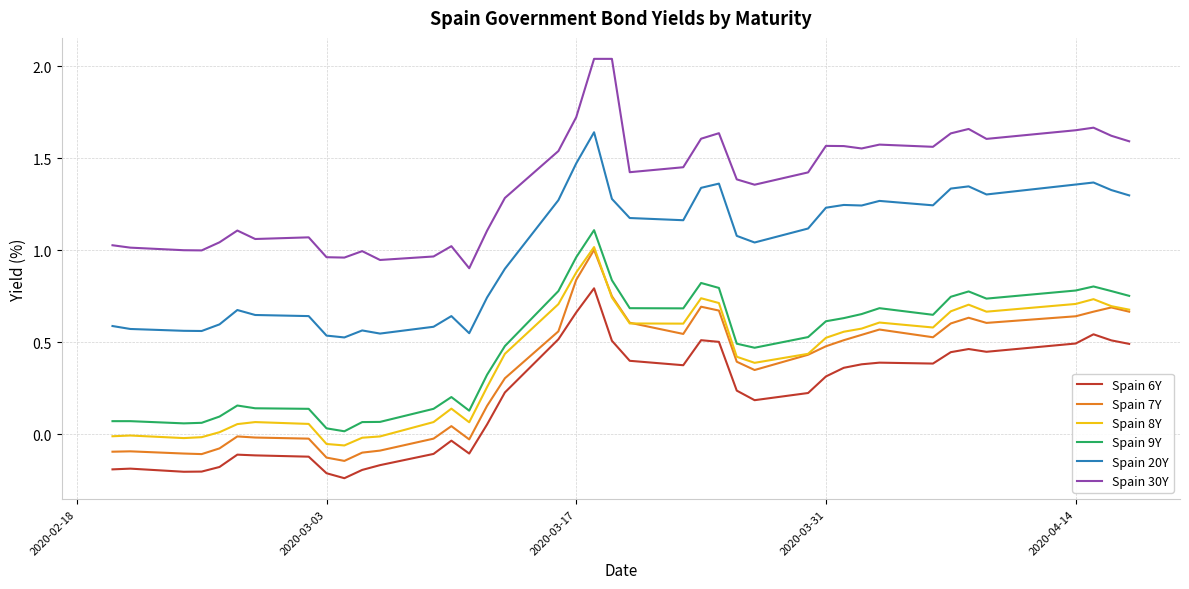

True or false: Spain 6Y and Spain 20Y cross at least once.

False